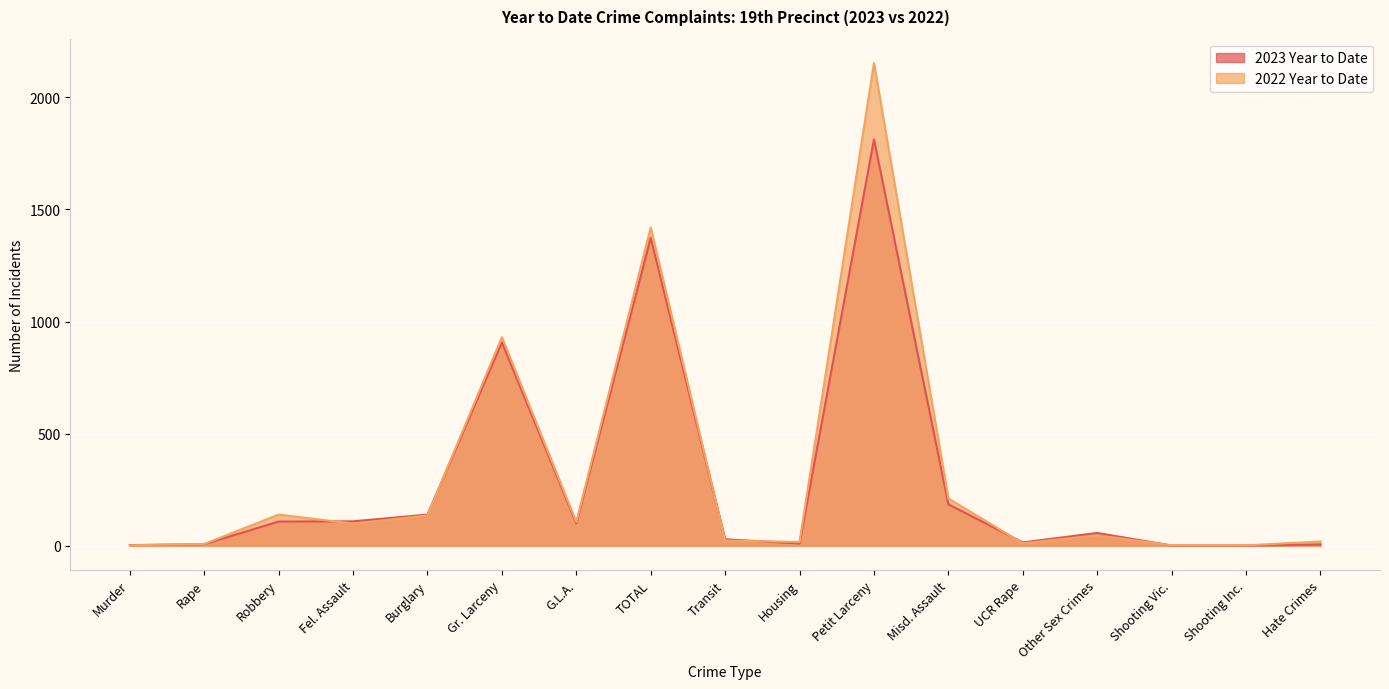

At how many categories does at least one series exceed 2080?

1